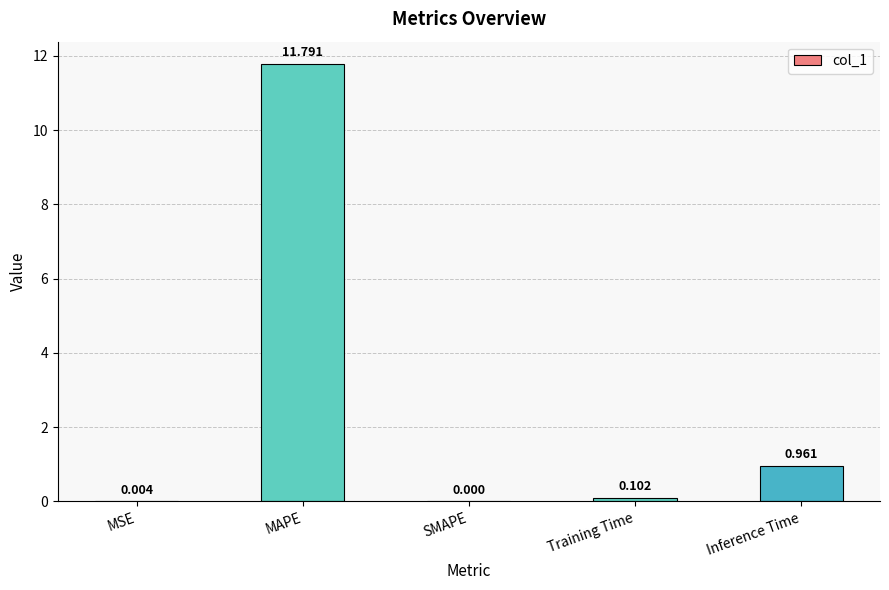

Between SMAPE and Training Time, which is larger?

Training Time